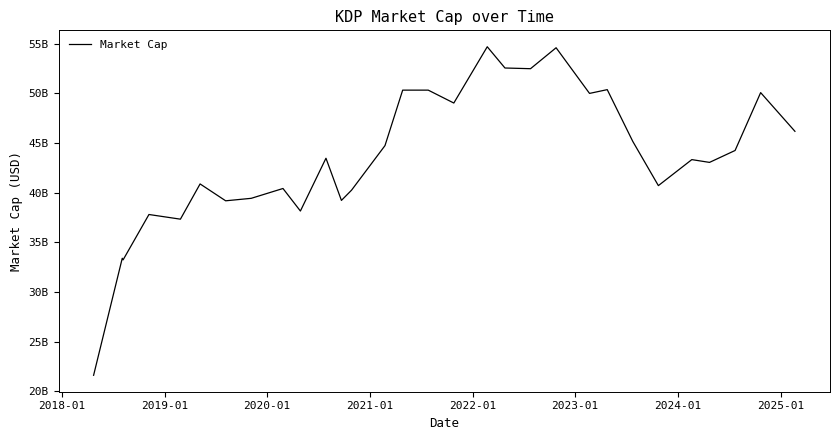

What is the sum of all values?

1306270000000.0